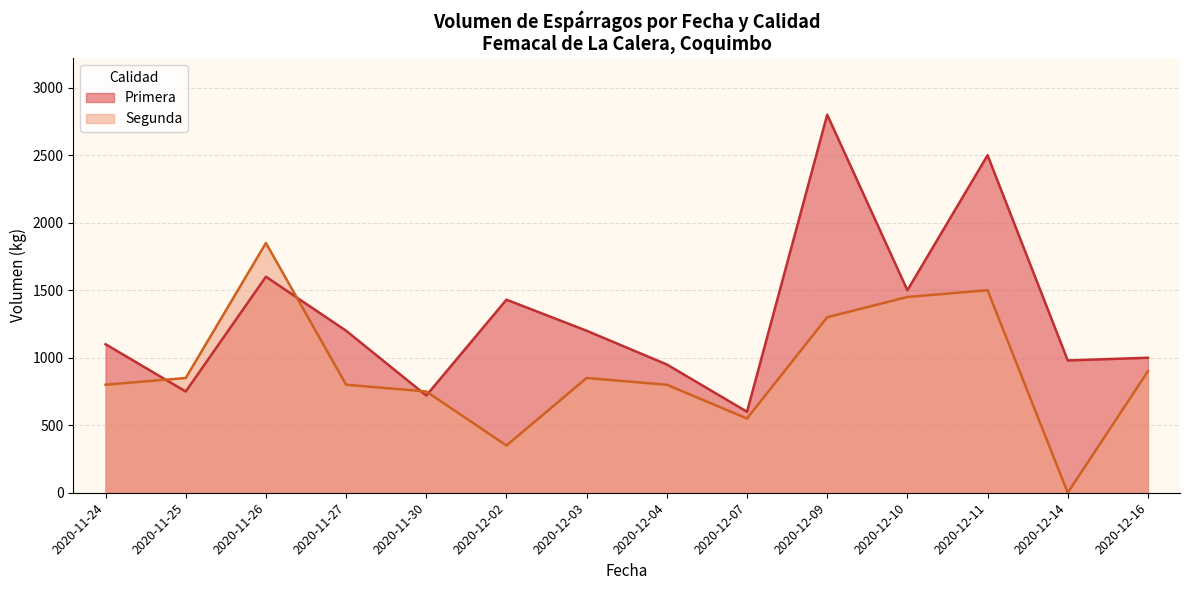

Rank the series by their average value, from lowest to highest.

Segunda, Primera